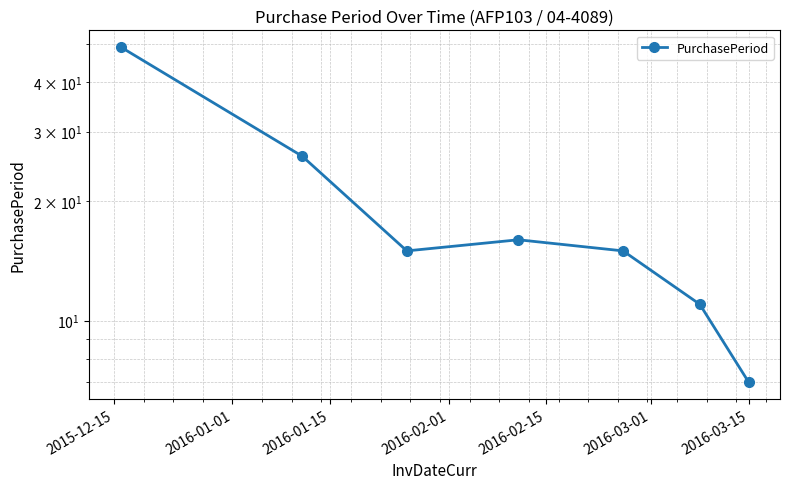

What is the ratio of the value at 2016-02-15 to the value at 2016-01-01?

0.6